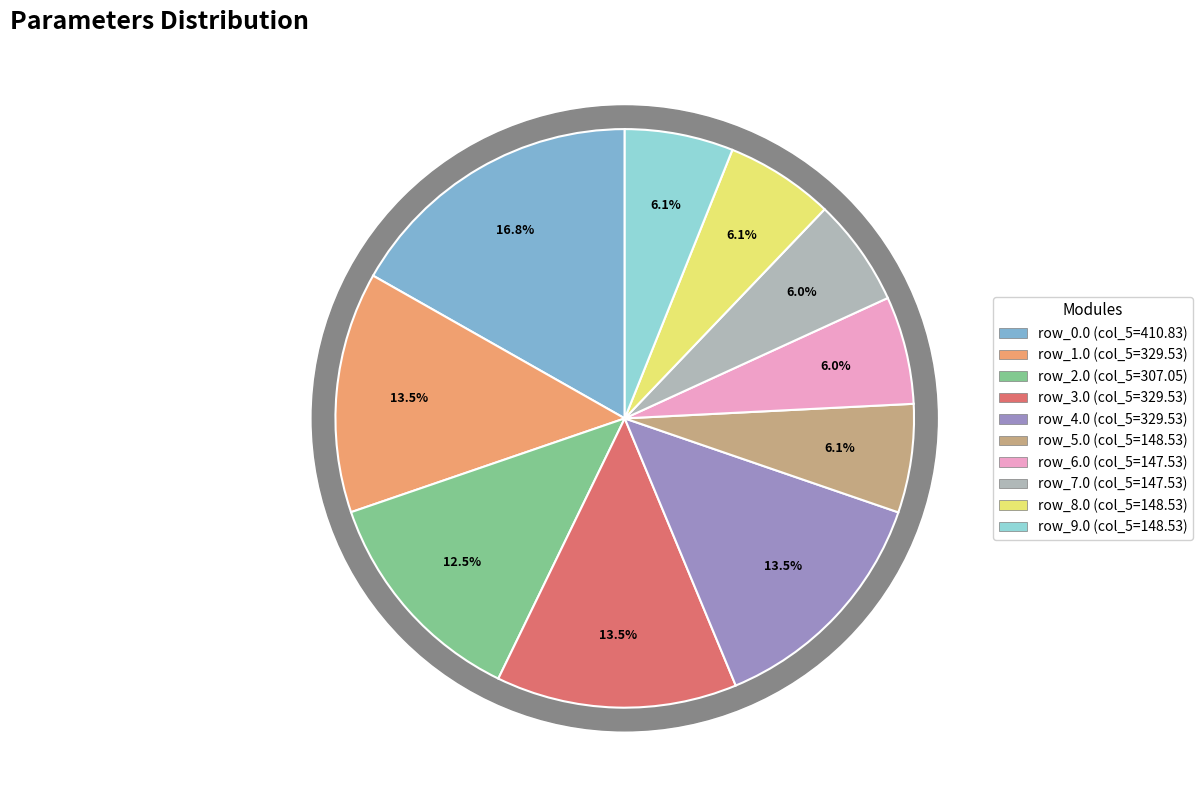

Which has a higher value, row_2.0 or row_6.0?

row_2.0